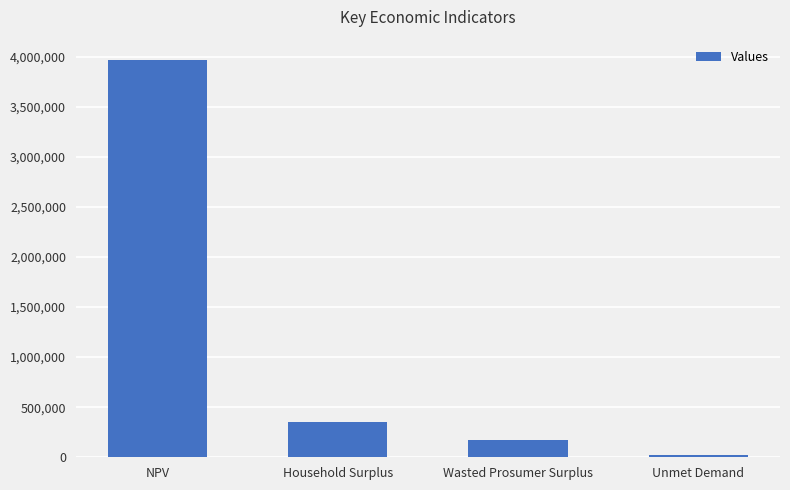

What is the difference between the values at NPV and Wasted Prosumer Surplus?

3796710.3